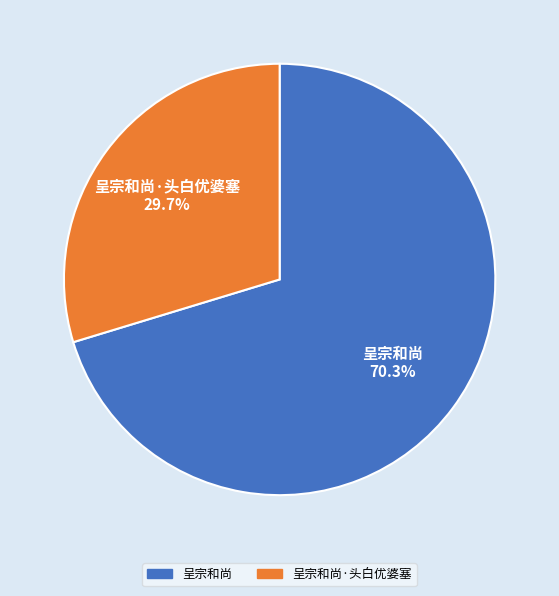

To the nearest percent, what percentage of the pie is 呈宗和尚?

70%